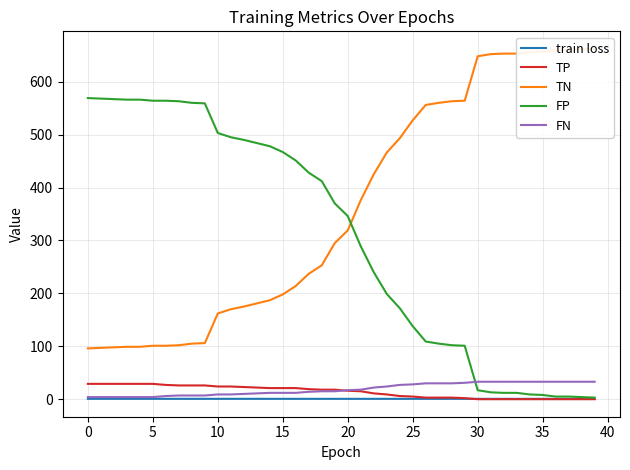

List the series in order of their peak value, highest first.

TN, FP, FN, TP, train loss